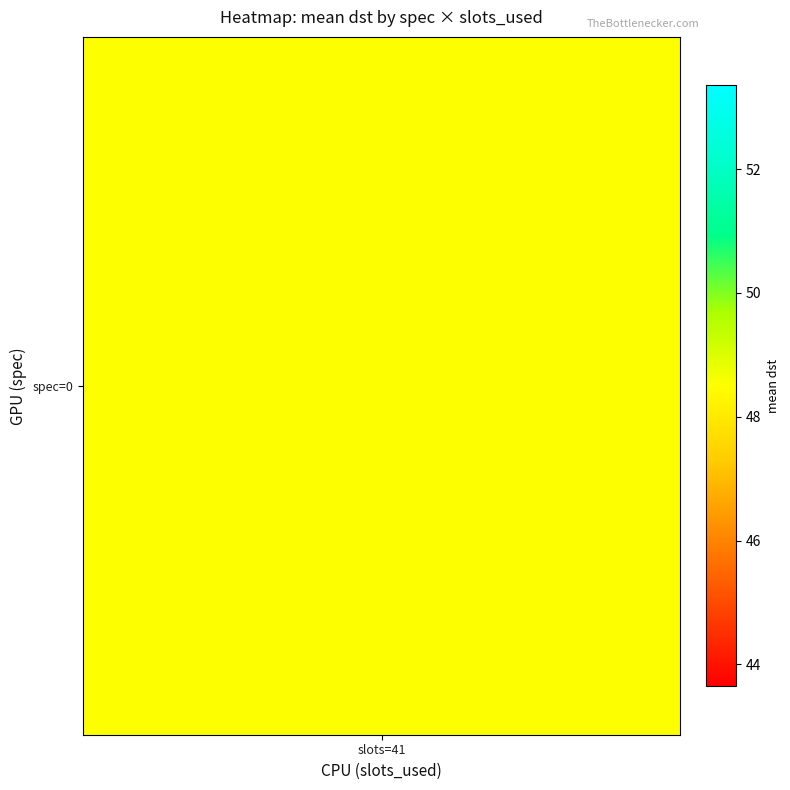

True or false: the data shows 28.1 at 2_41.

False